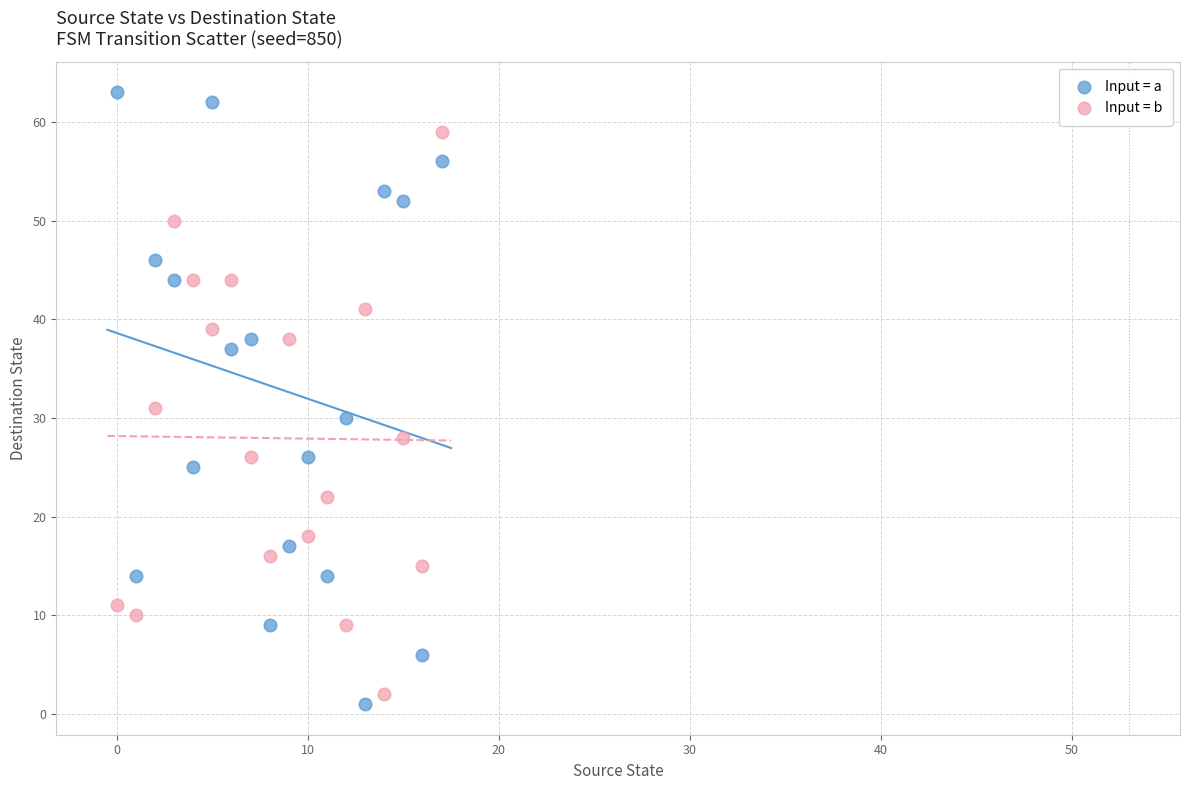

What are all the series names shown in the legend?

Input = a, Input = b